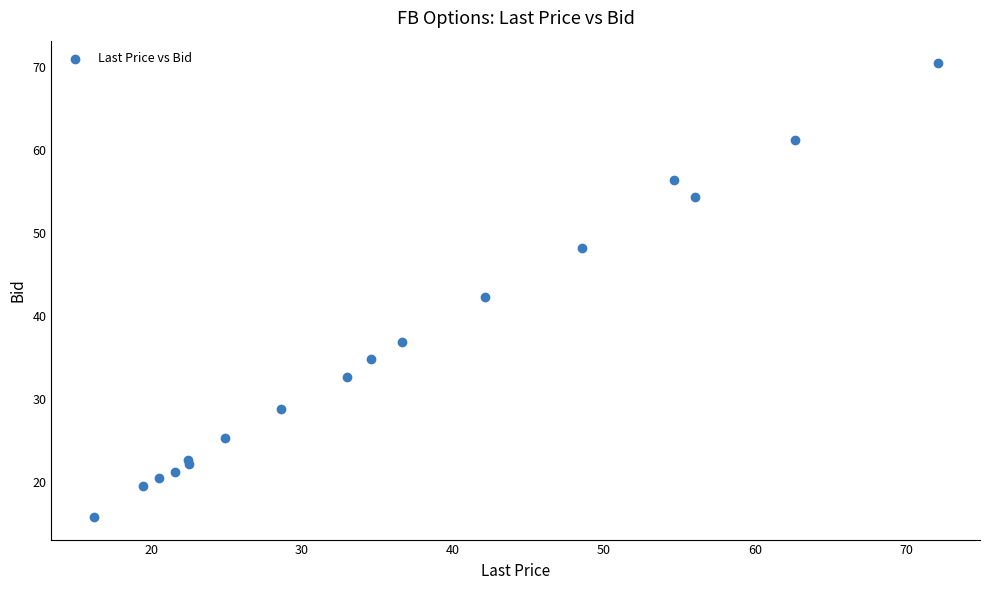

What Y value in the scatter plot is closest to 43?

42.3